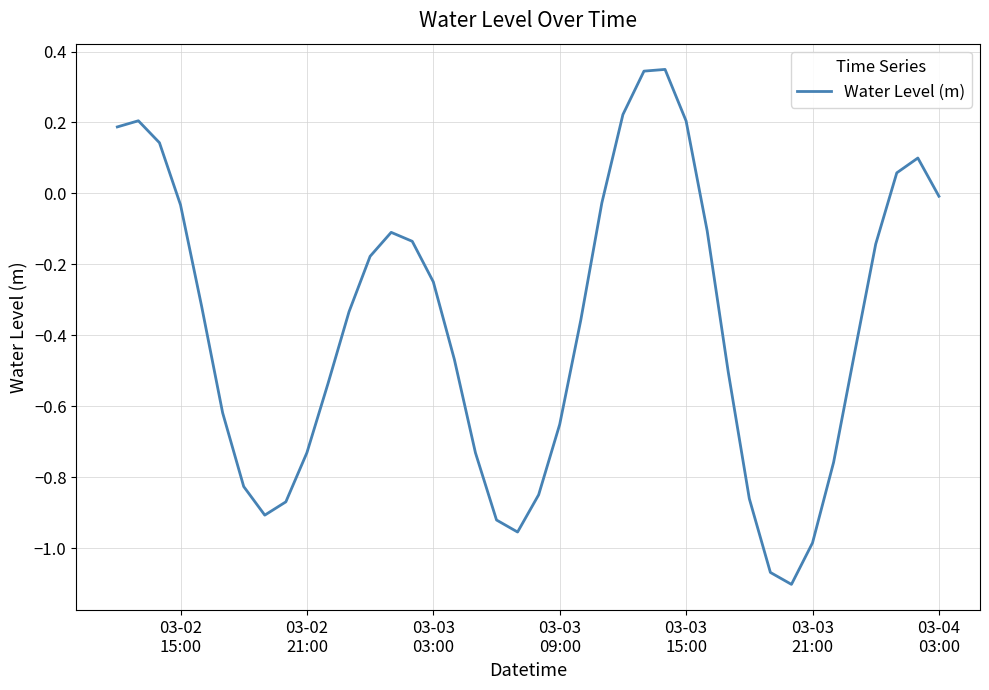

Does the chart display data point markers on the line(s)?

No